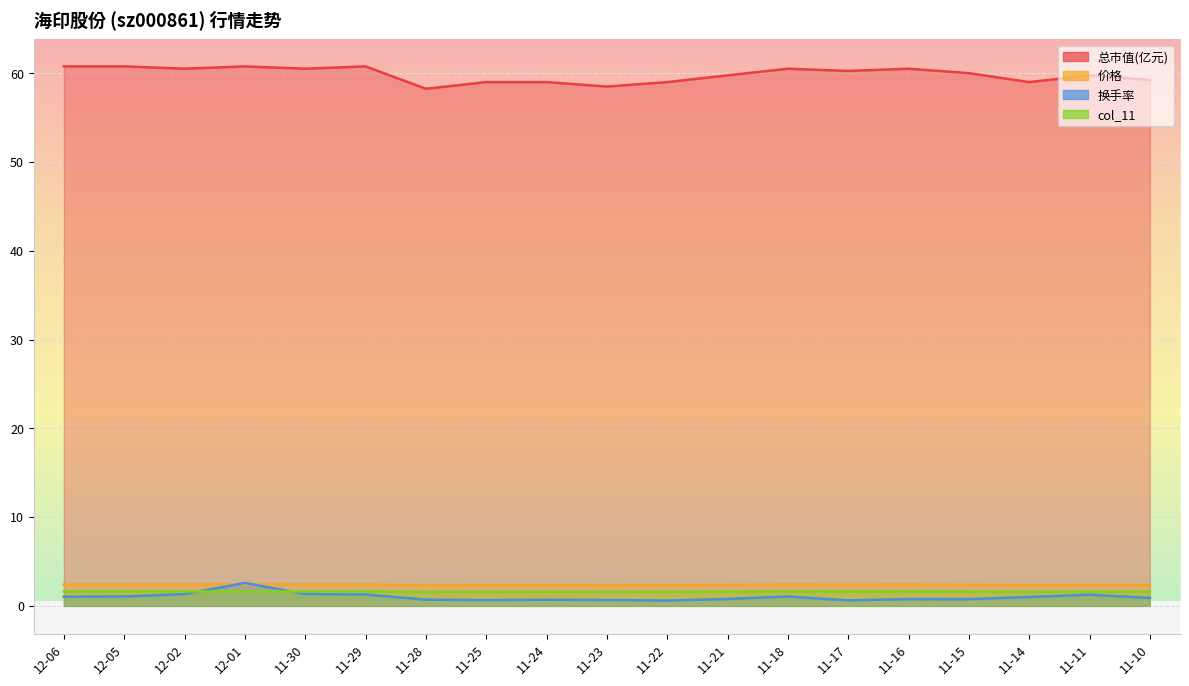

Reading left to right, what are all the values shown in this chart?

总市值(亿元): 12-06=60.8	12-05=60.8	12-02=60.5	12-01=60.8	11-30=60.5	11-29=60.8	11-28=58.2	11-25=59.0	11-24=59.0	11-23=58.5	11-22=59.0	11-21=59.8	11-18=60.5	11-17=60.2	11-16=60.5	11-15=60.0	11-14=59.0	11-11=59.8	11-10=59.2
价格: 12-06=2.4	12-05=2.4	12-02=2.4	12-01=2.4	11-30=2.4	11-29=2.4	11-28=2.3	11-25=2.3	11-24=2.3	11-23=2.3	11-22=2.3	11-21=2.4	11-18=2.4	11-17=2.4	11-16=2.4	11-15=2.4	11-14=2.3	11-11=2.4	11-10=2.4
换手率: 12-06=1.0	12-05=1.1	12-02=1.3	12-01=2.6	11-30=1.3	11-29=1.3	11-28=0.7	11-25=0.7	11-24=0.7	11-23=0.7	11-22=0.6	11-21=0.8	11-18=1.1	11-17=0.6	11-16=0.8	11-15=0.8	11-14=1.0	11-11=1.3	11-10=0.9
col_11: 12-06=1.6	12-05=1.6	12-02=1.6	12-01=1.6	11-30=1.6	11-29=1.6	11-28=1.6	11-25=1.6	11-24=1.6	11-23=1.6	11-22=1.6	11-21=1.6	11-18=1.6	11-17=1.6	11-16=1.6	11-15=1.6	11-14=1.6	11-11=1.6	11-10=1.6